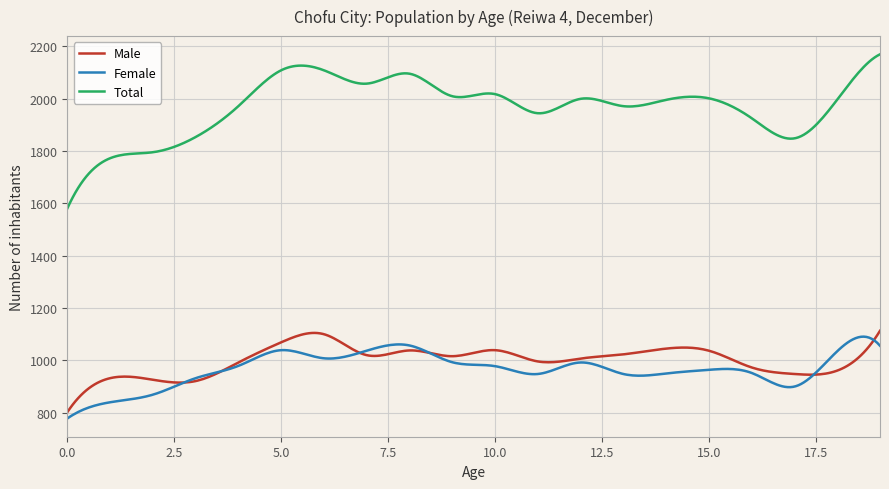

Which series has the largest range (max minus min)?

Total